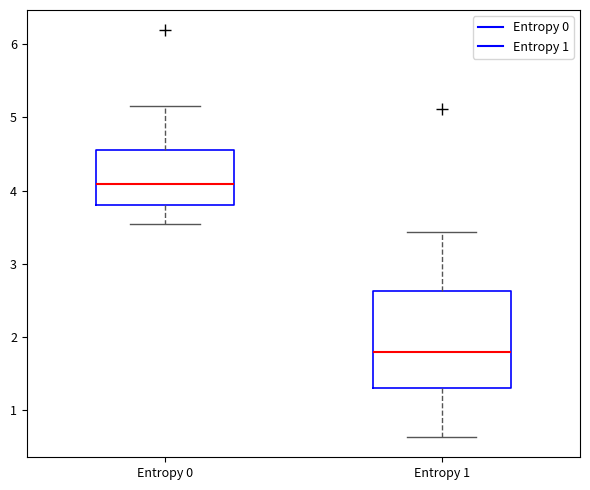

Which box's median line is the highest?

Entropy 0